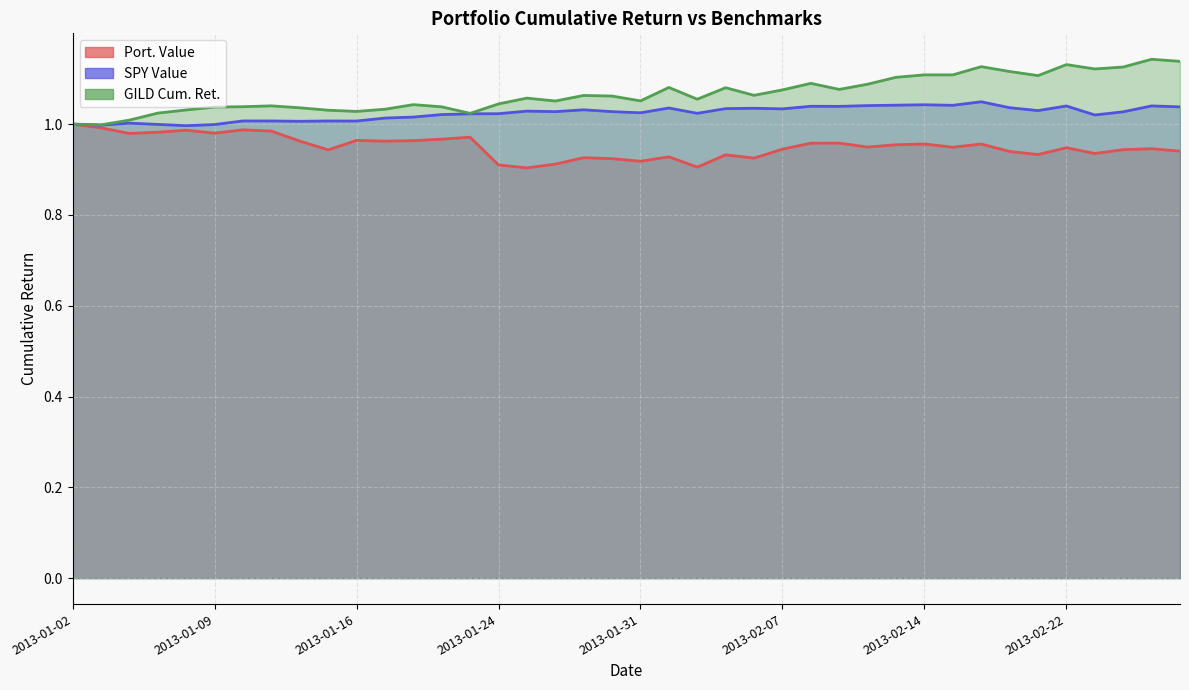

In Port. Value, how many points are lower than both neighbors (excluding endpoints)?

12